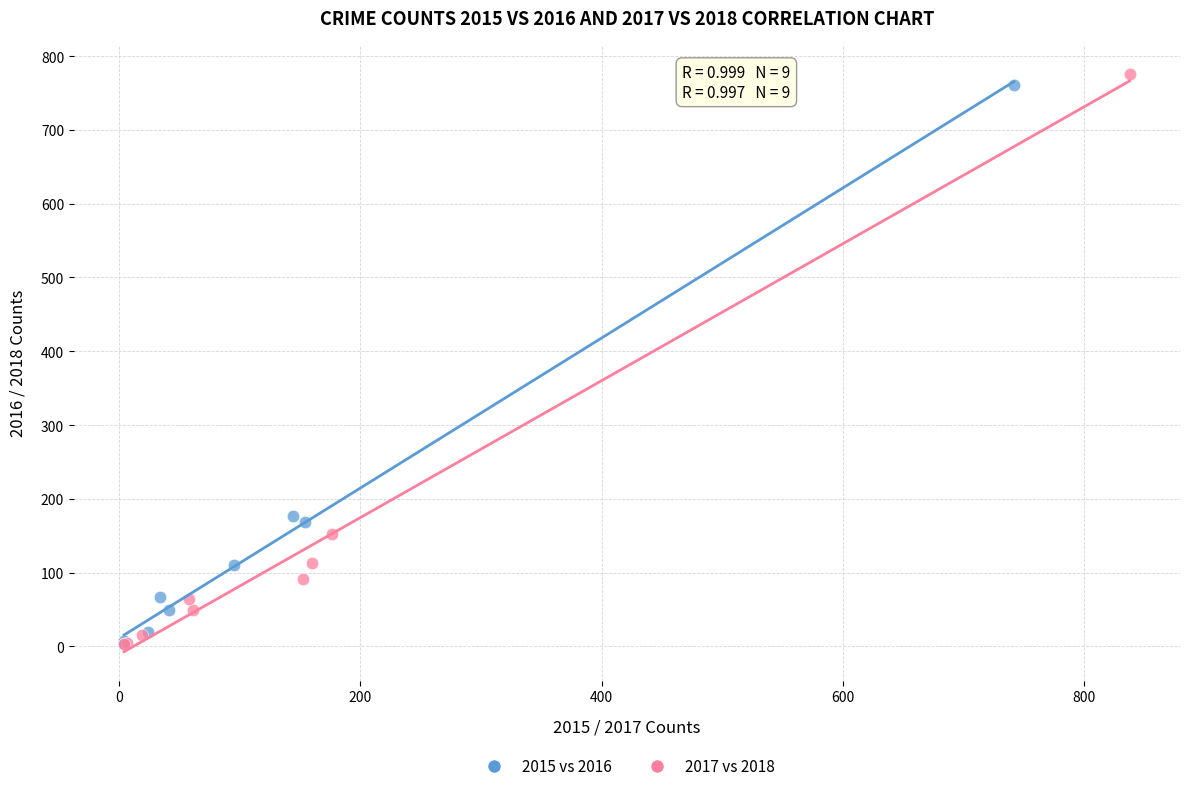

Which series has the widest spread of Y values?

2017 vs 2018